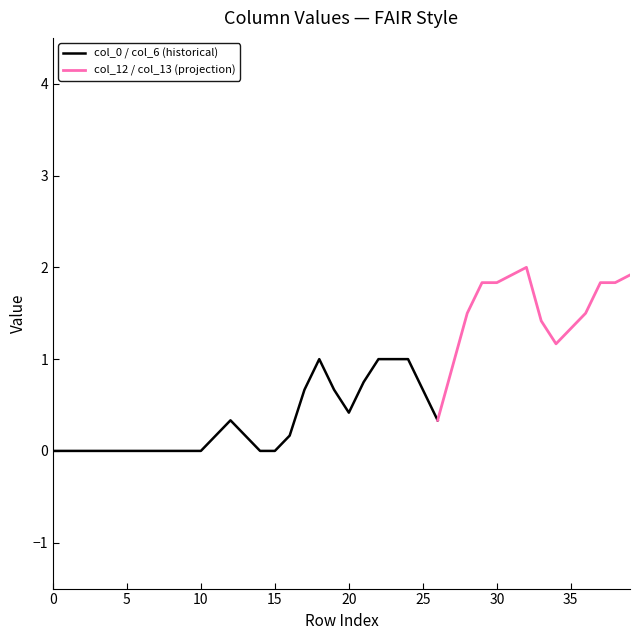

The value of col_1 at 15 is -1. True or false?

False